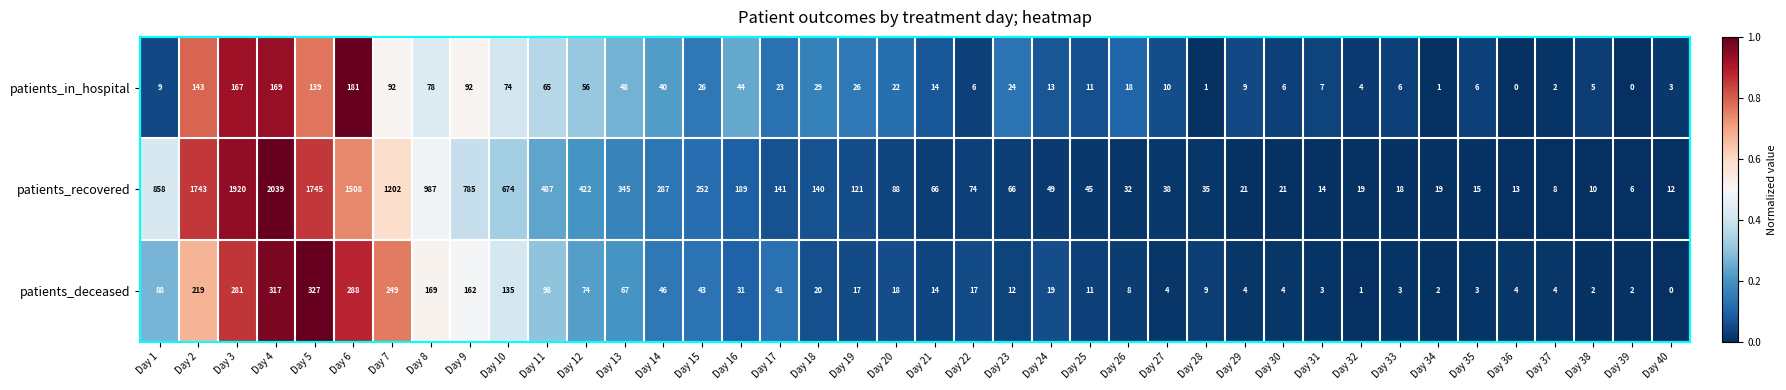

What is the difference between the maximum and minimum values in the patients_deceased series?

327